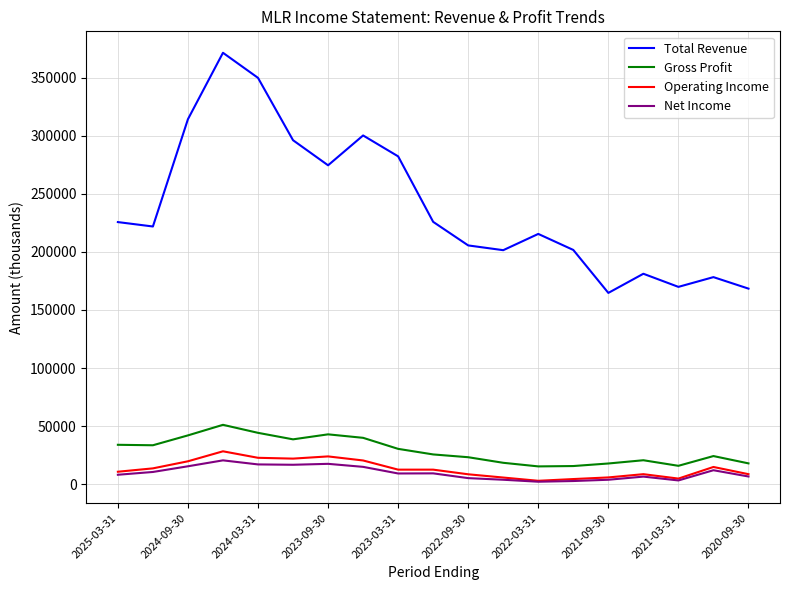

Which series has the widest spread of values?

Total Revenue